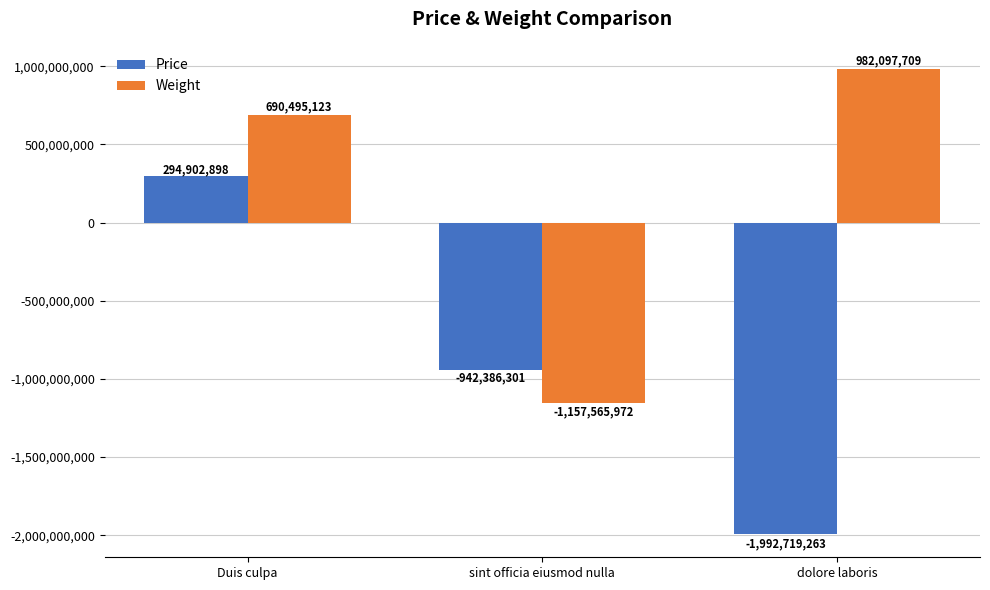

Reading left to right, what are all the values shown in this chart?

Price: 294902898	-942386301	-1992719263
Weight: 690495123	-1157565972	982097709